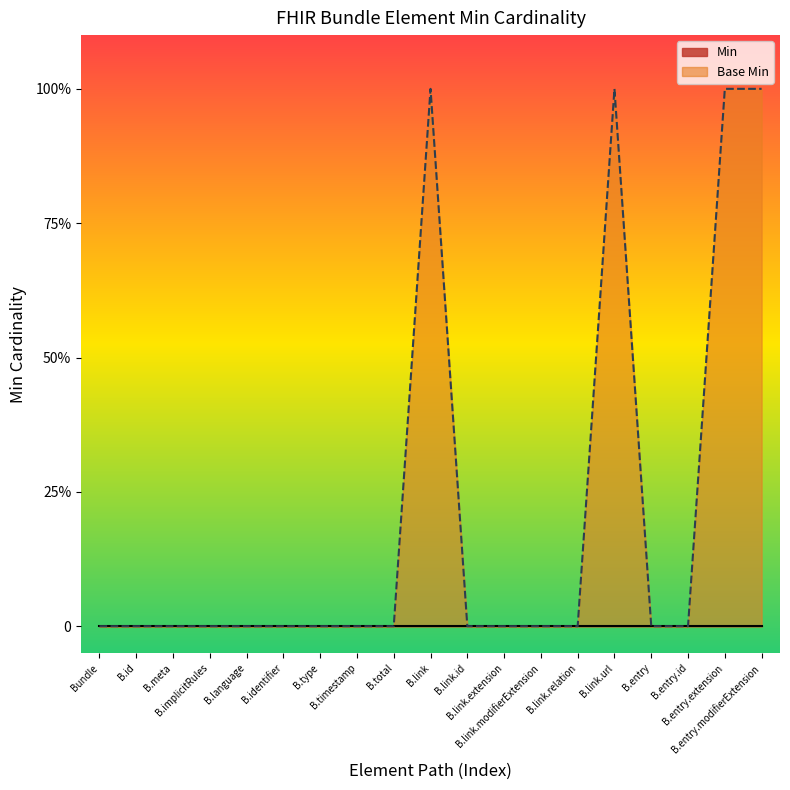

At which category does the chart reach its minimum across all series?

Bundle